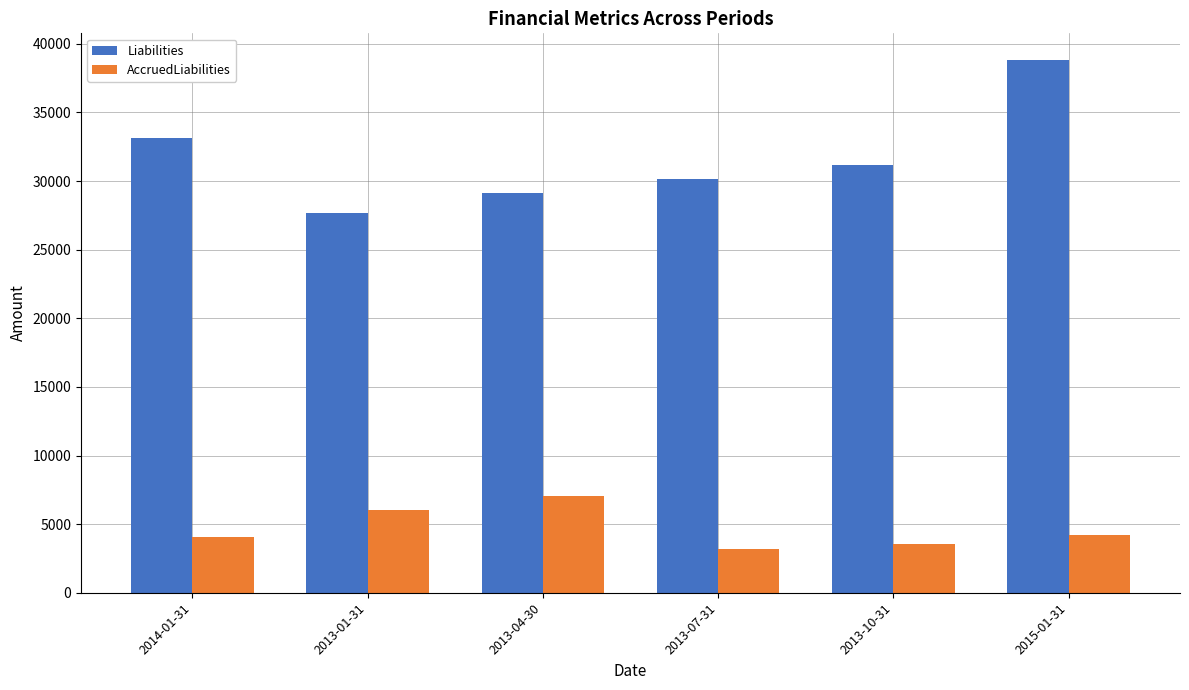

The AccruedLiabilities series shows 6032 at 2013-01-31. True or false?

True